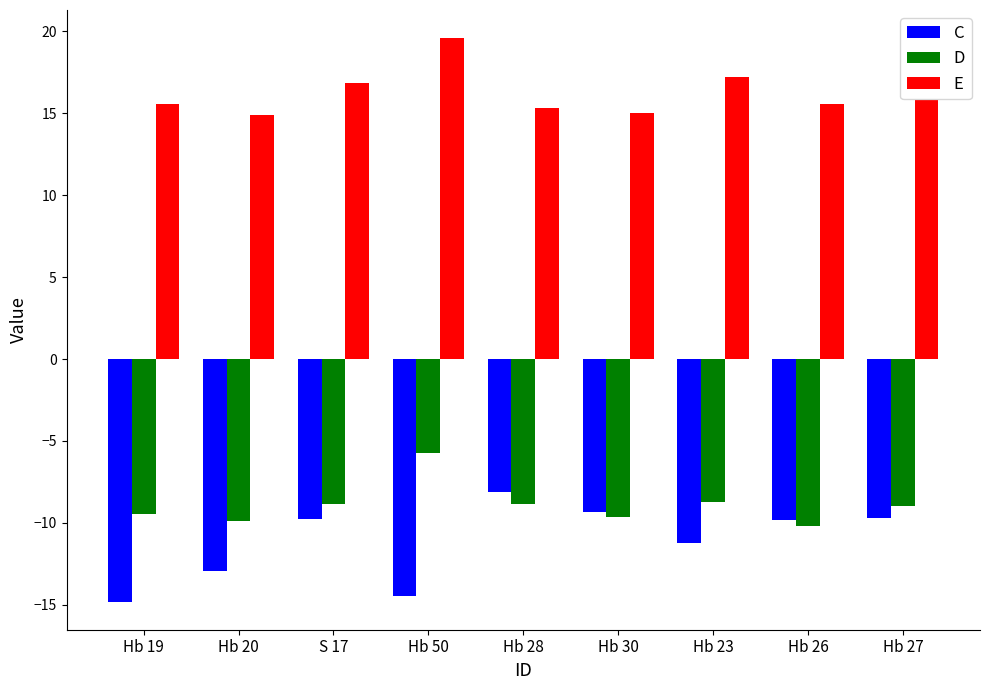

Are the bars horizontal?

No